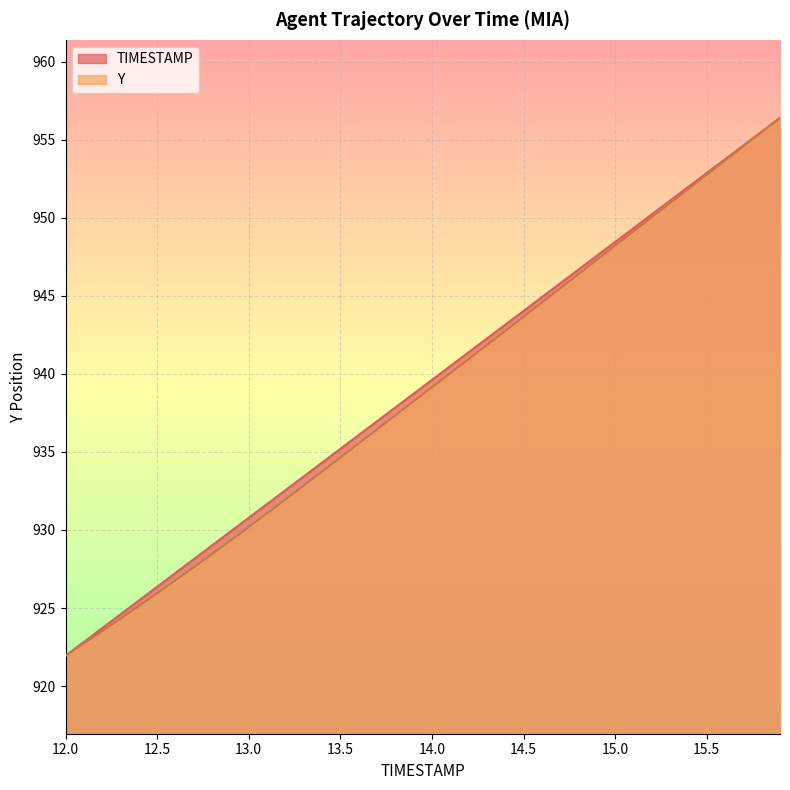

True or false: TIMESTAMP and Y cross at least once.

False